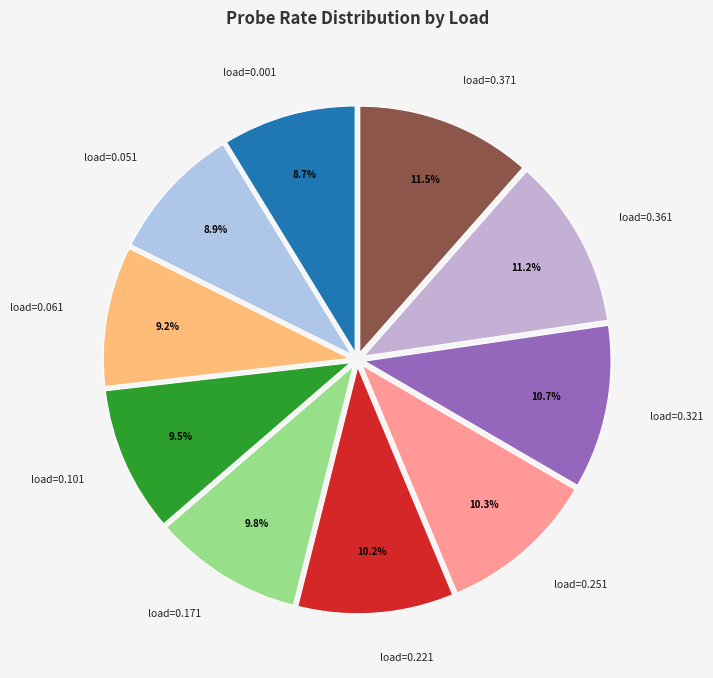

What is the ratio of the value at load=0.221 to the value at load=0.361?

0.9